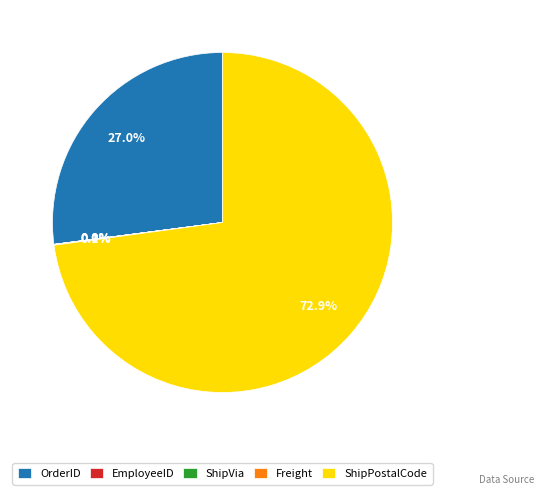

Which slice is the largest?

ShipPostalCode